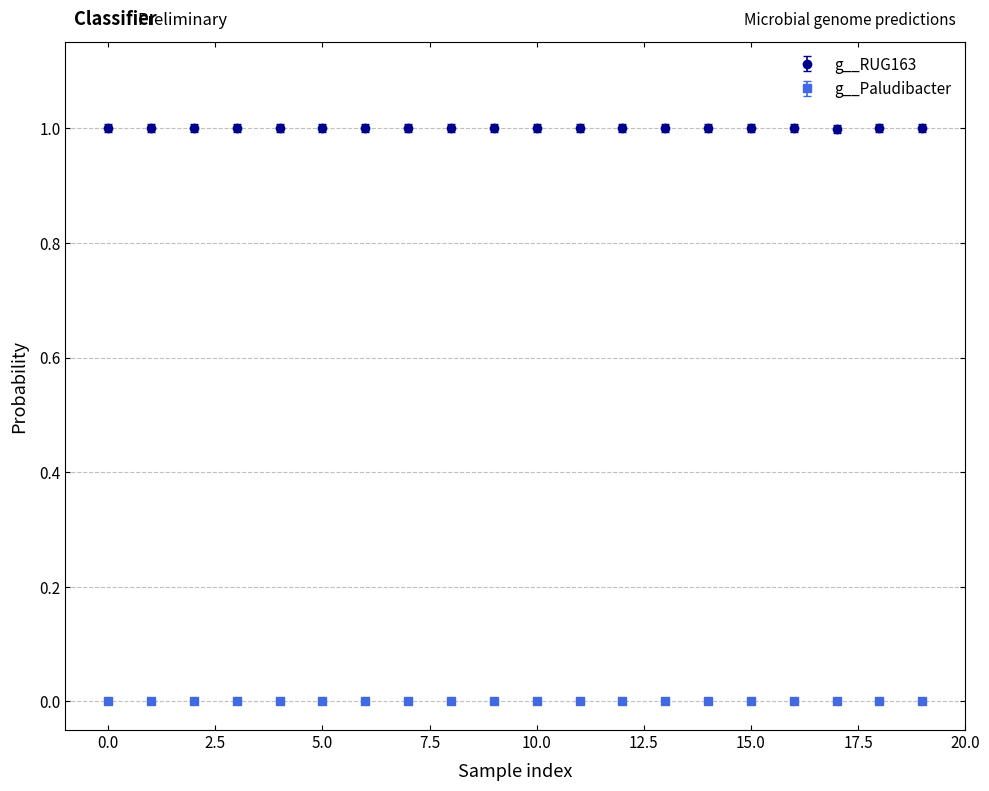

Which series has the largest total across all categories?

g__RUG163